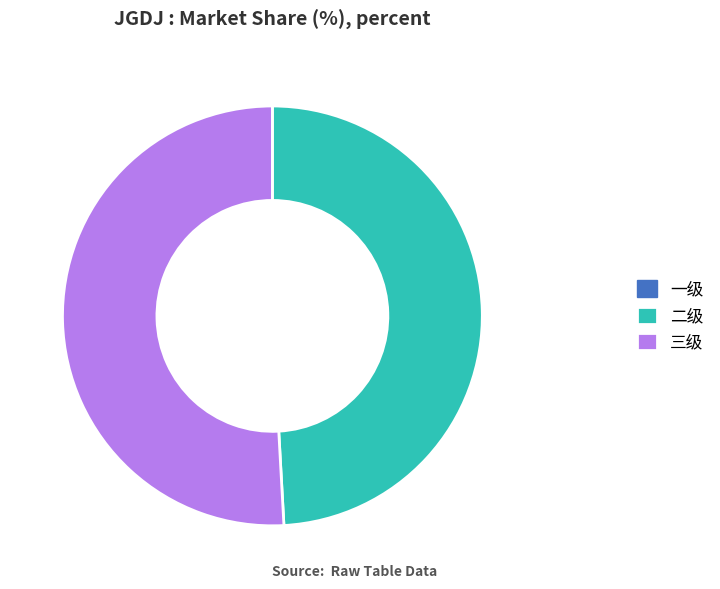

Does any single category account for the majority?

Yes